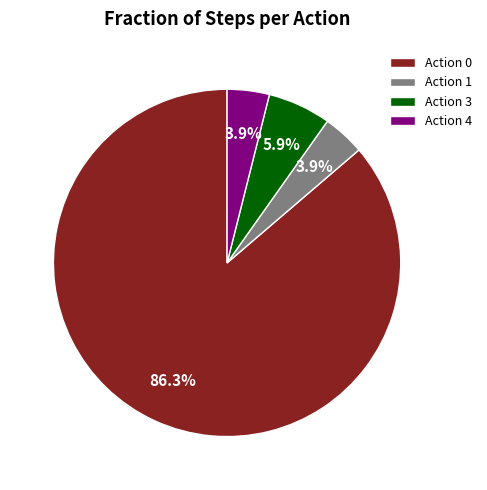

What portion of the pie excludes Action 0?

13.7%